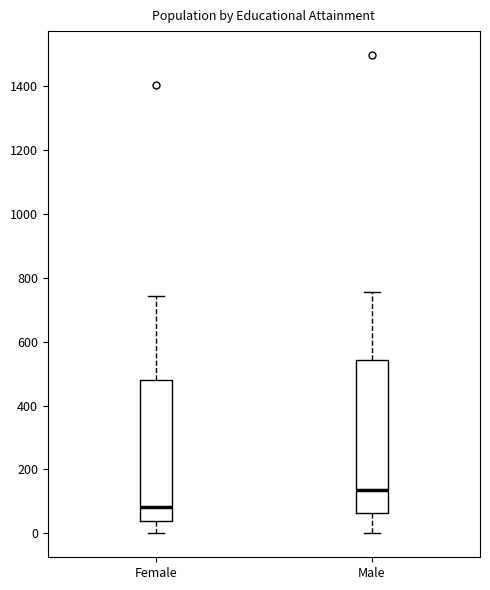

Reading left to right, transcribe this box plot: for each box, give where its median line is, the range the box spans, and where its two whiskers end, as read against the y-axis. The values are not printed on the chart, so give them approximately, as read against the axis.

Female: median 80, box 40 to 480, whiskers 0 to 740
Male: median 140, box 60 to 540, whiskers 0 to 760